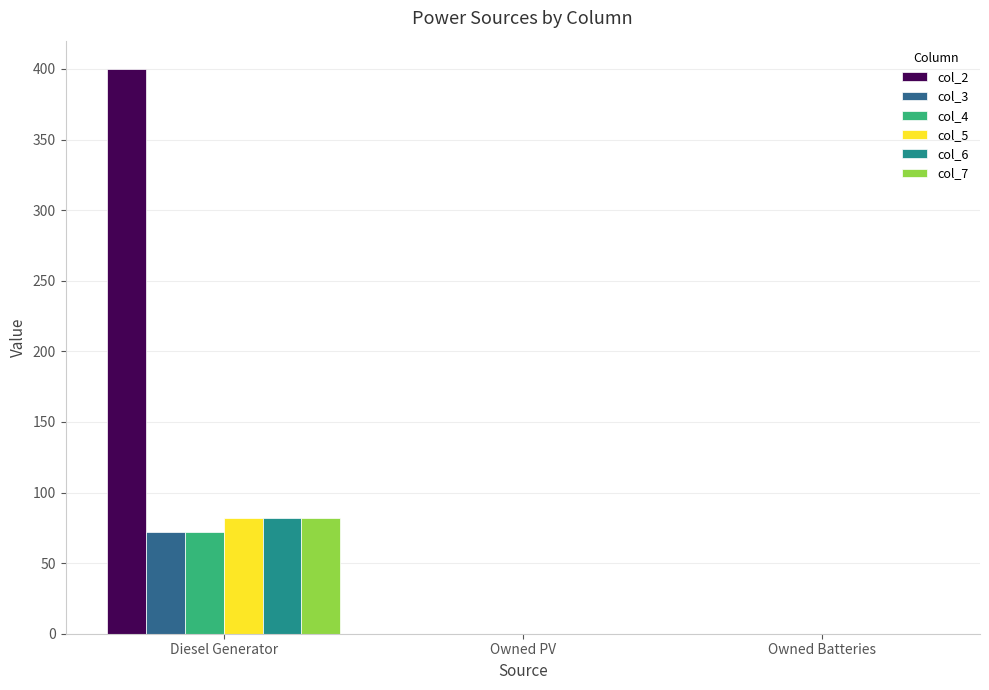

Are the bars horizontal?

No